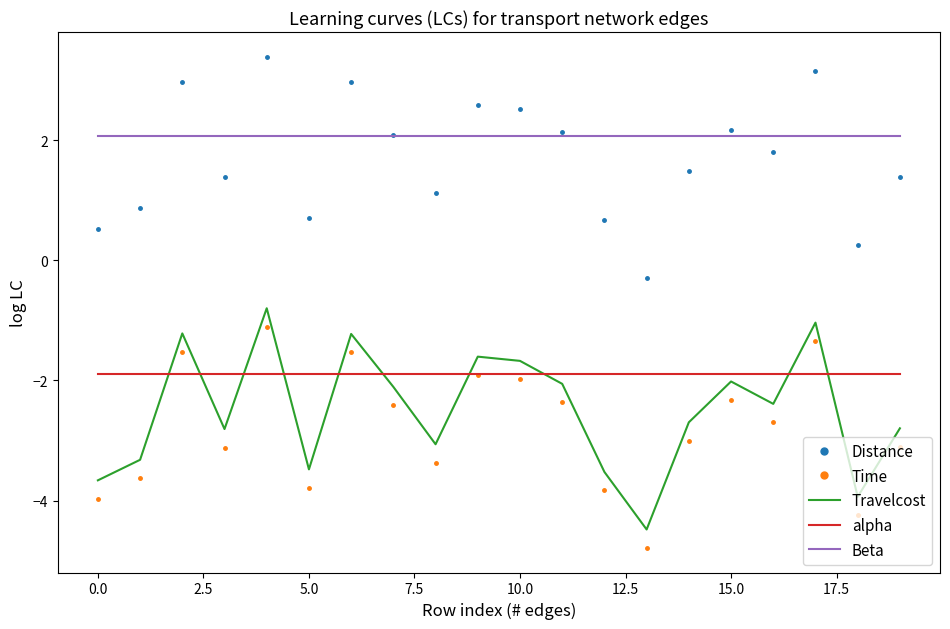

Which series has the largest total across all categories?

Beta